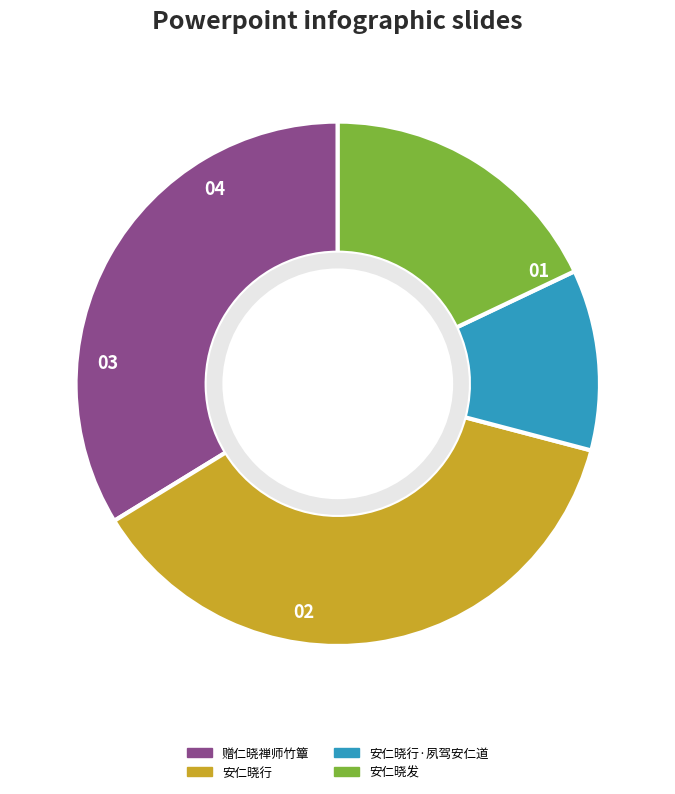

Which slice is the smallest?

安仁晓行·夙驾安仁道